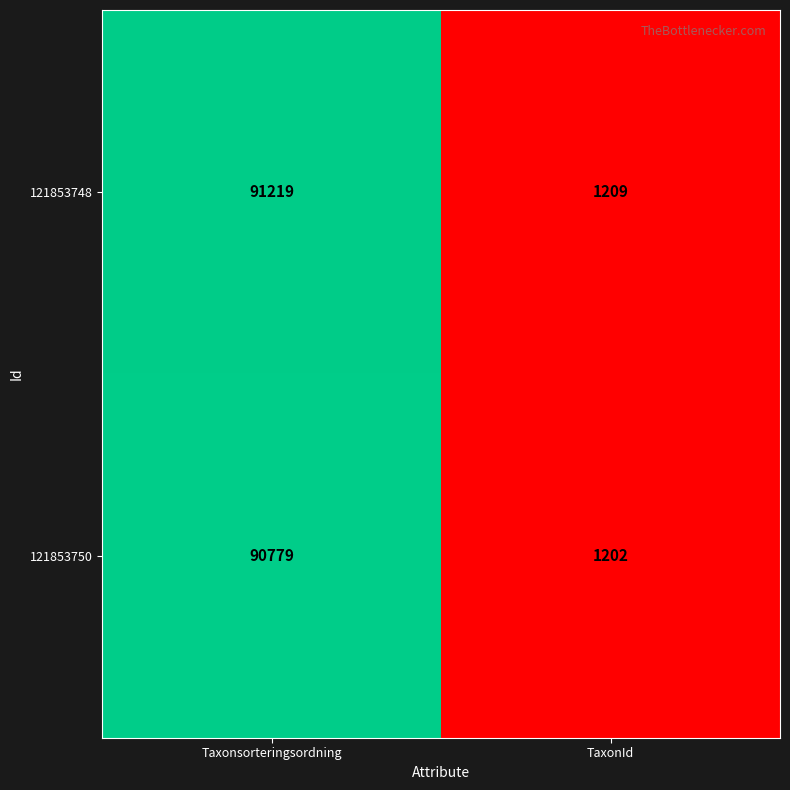

Rank the series by their average value, from lowest to highest.

121853750, 121853748